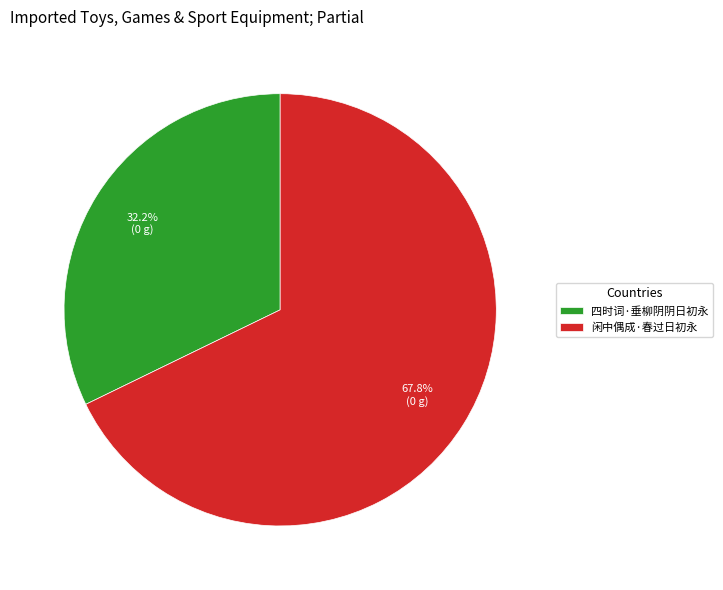

To the nearest percent, what is the combined percentage of 四时词·垂柳阴阴日初永 and 闲中偶成·春过日初永?

100%